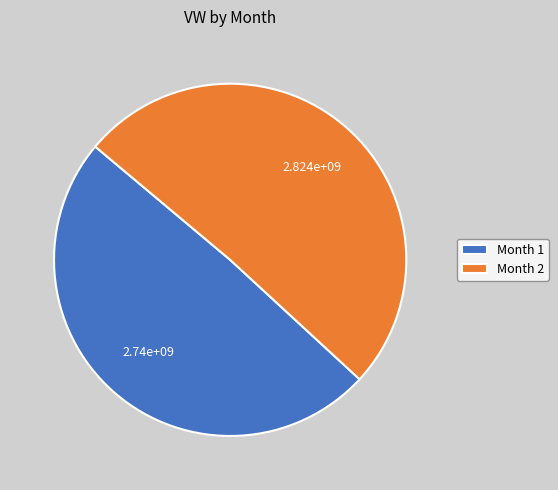

Does any single category account for the majority?

Yes